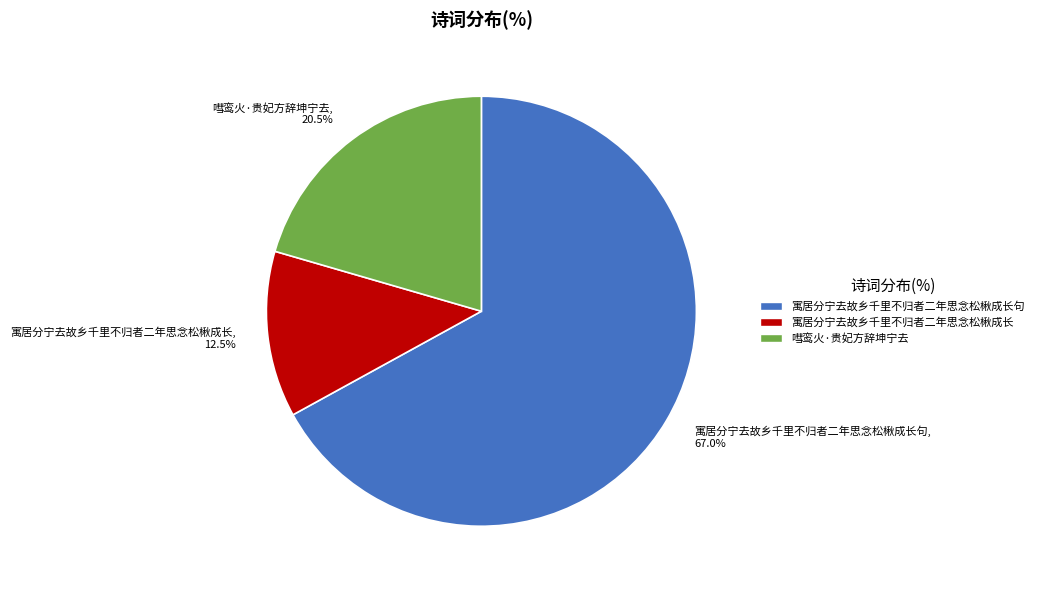

Rank the categories by value from lowest to highest.

寓居分宁去故乡千里不归者二年思念松楸成长, 12.5%, 嘒鸾火·贵妃方辞坤宁去, 20.5%, 寓居分宁去故乡千里不归者二年思念松楸成长句, 67.0%